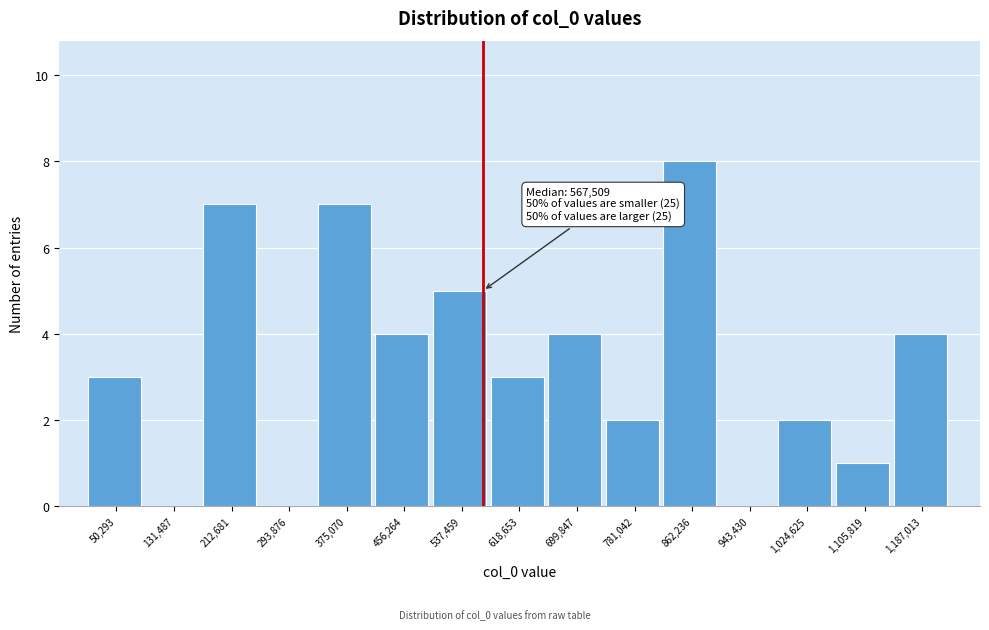

Over which range of the x-axis is the bar tallest?

820000 to 900000